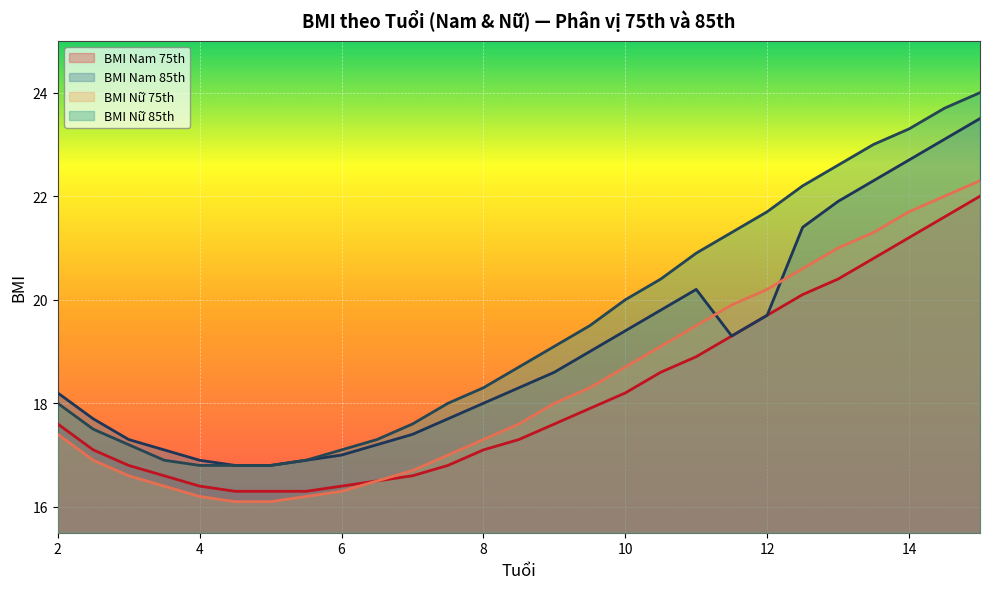

Which series has the largest total across all categories?

BMI Nữ 85th